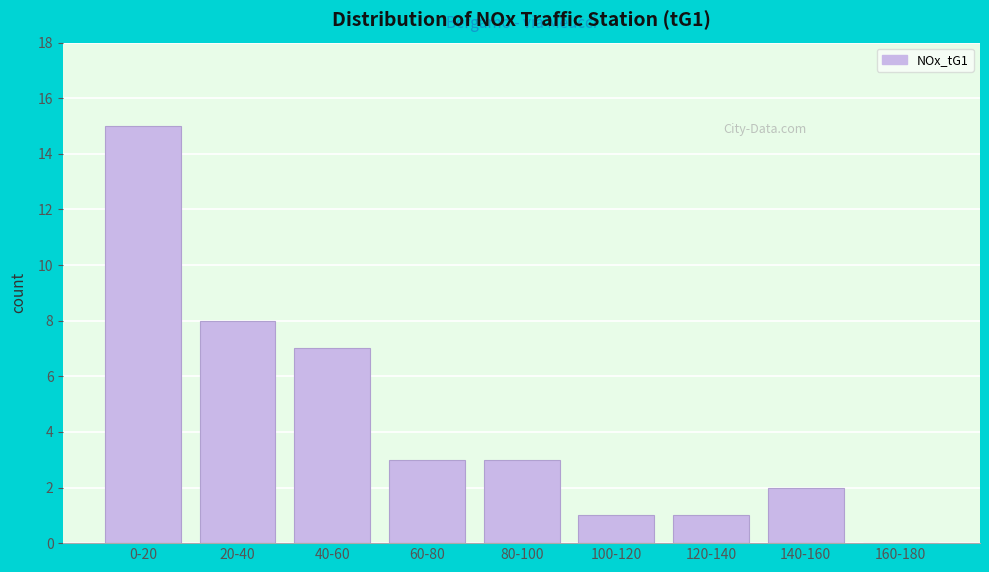

Reading left to right, extract all data points from this chart.

0-20=15	20-40=8	40-60=7	60-80=3	80-100=3	100-120=1	120-140=1	140-160=2	160-180=0